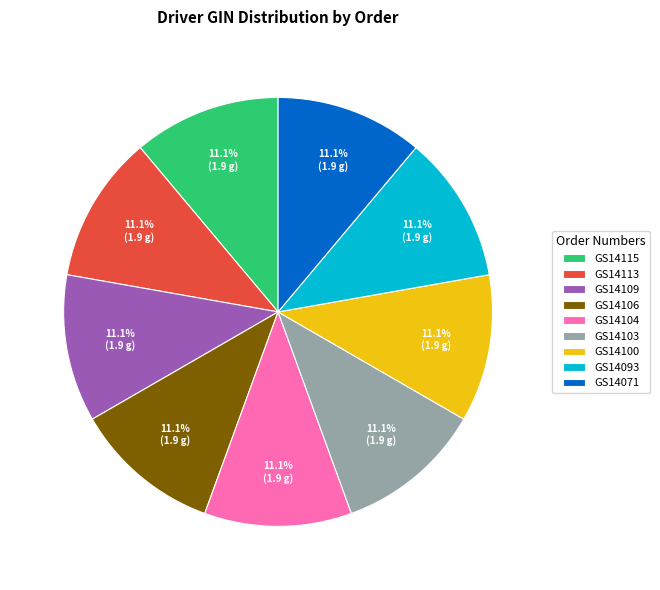

Does GS14115 account for over 50% of the chart?

No